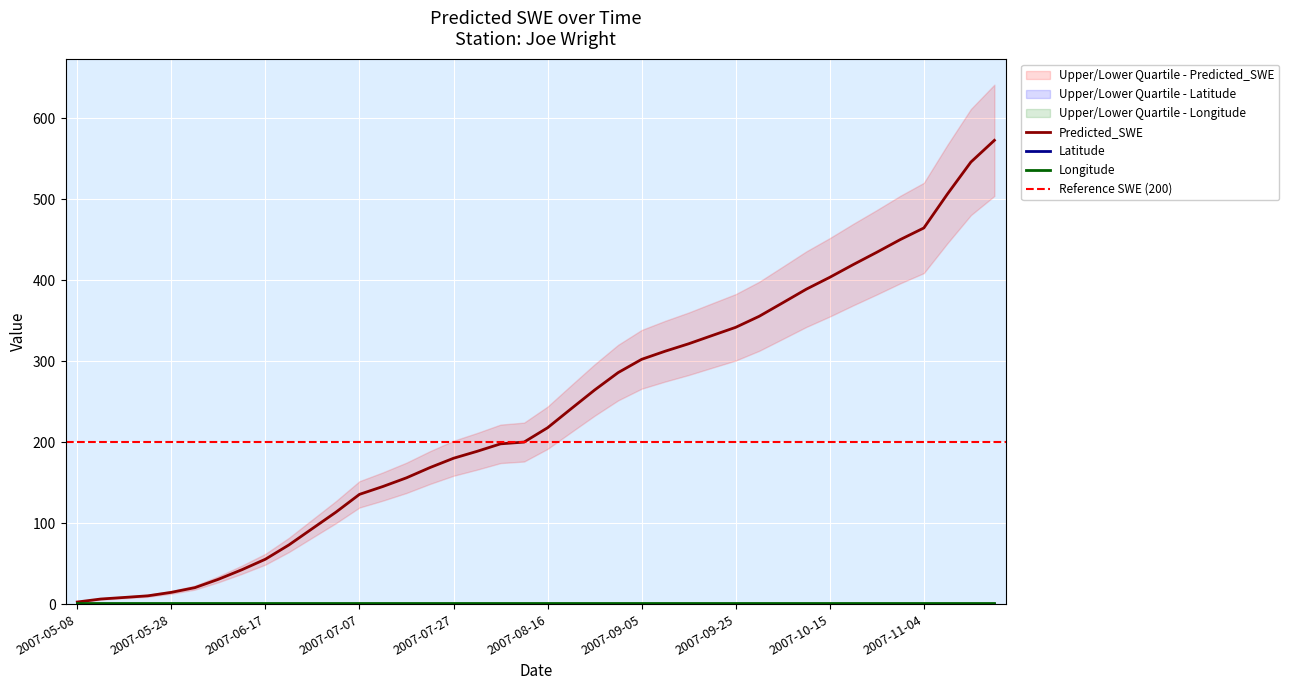

Rank the series by their maximum value, from highest to lowest.

Predicted_SWE, Longitude, Latitude